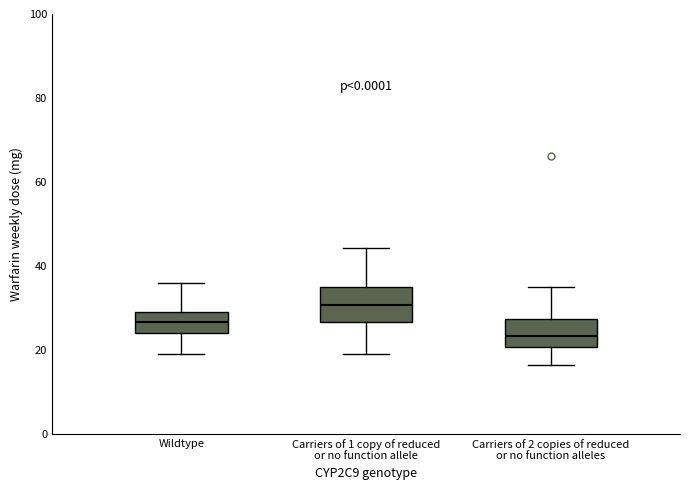

Where does the lower whisker of the box for Wildtype end on the y-axis? The values are not printed on the chart, so give them approximately, as read against the axis.

20